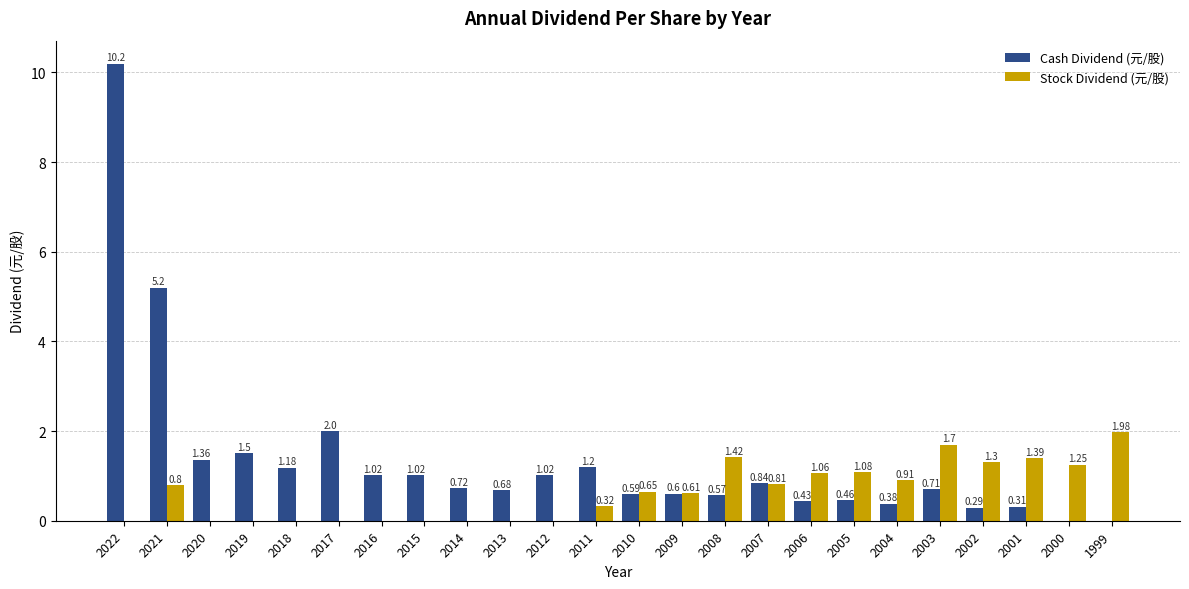

How many distinct data groups are displayed?

2